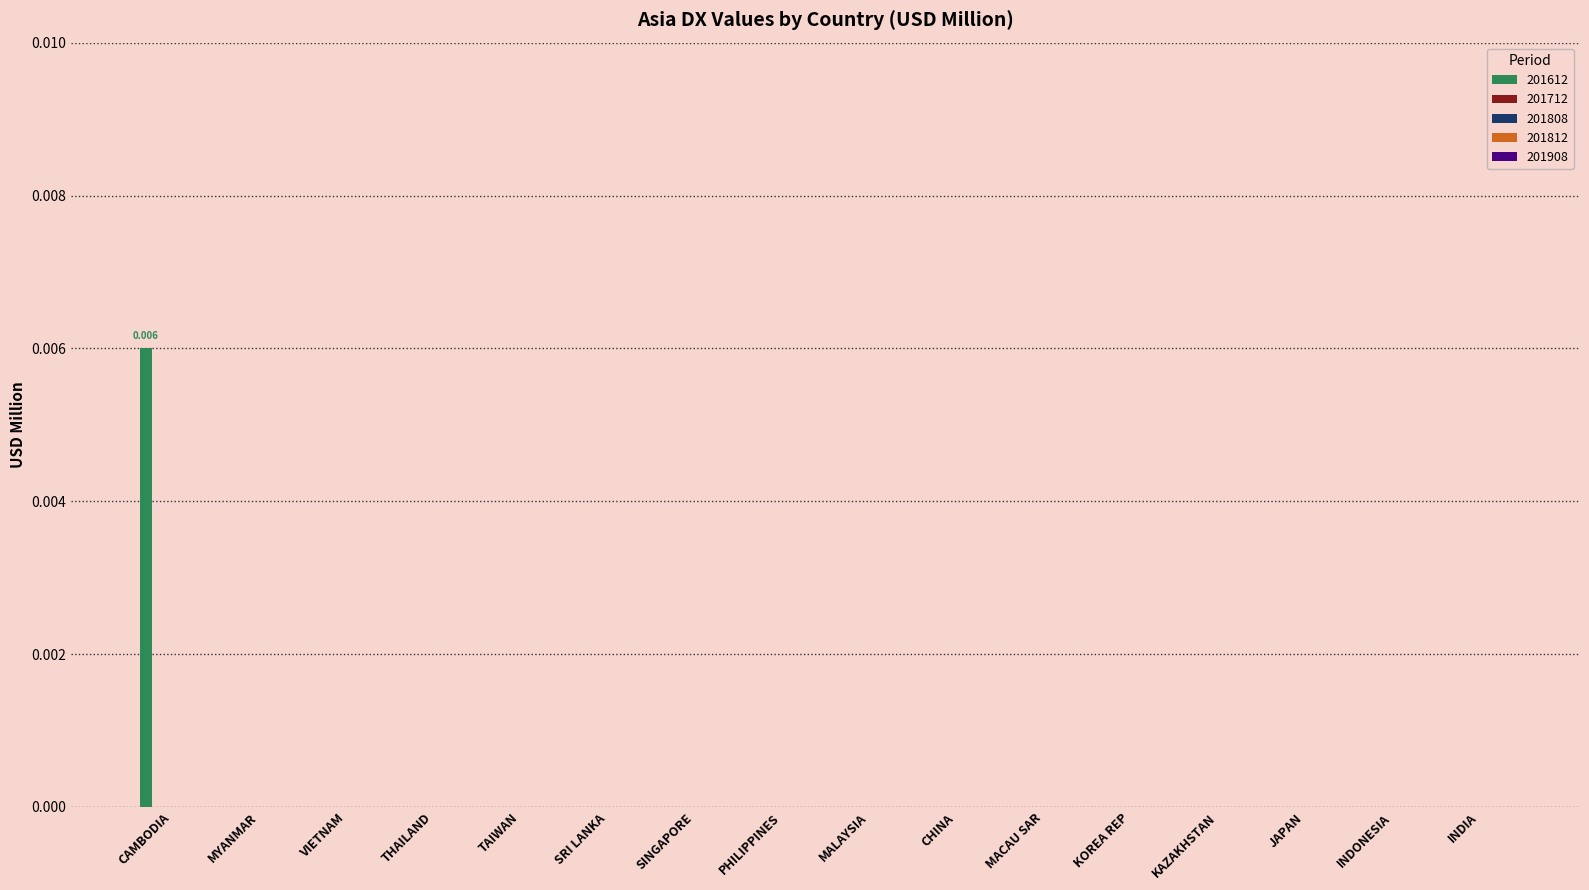

What is the label of the 3rd bar from the left?

VIETNAM